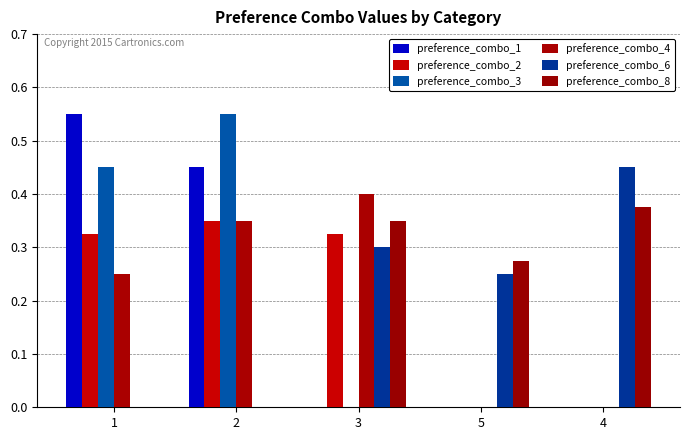

Between 4 and 5, which is larger?

4